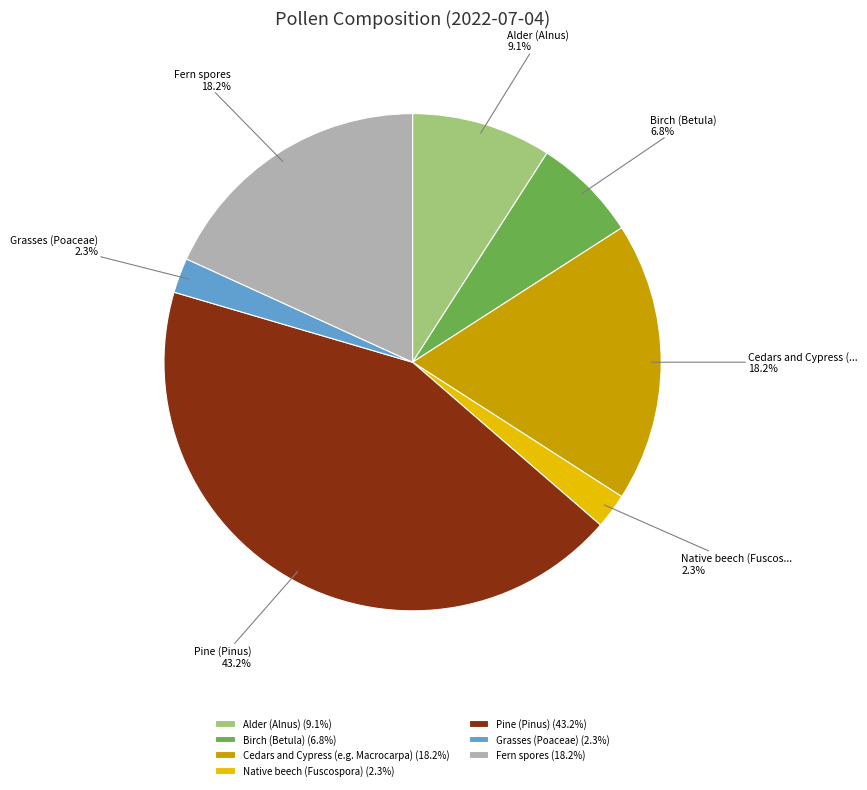

Which category has the biggest portion of the pie?

Pine (Pinus) (43.2%)